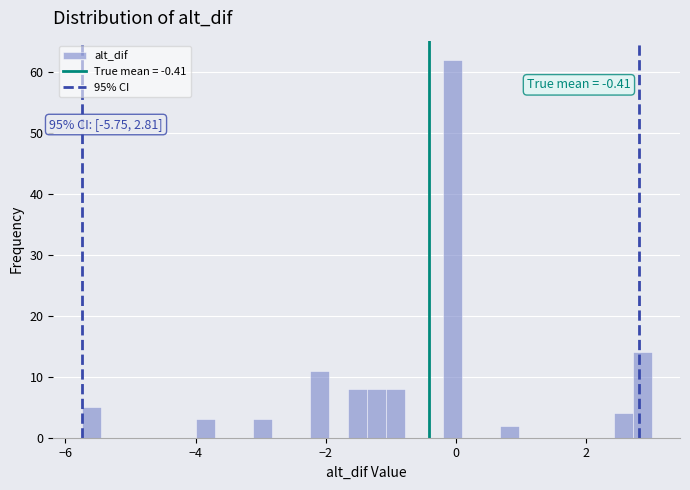

Around what value on the x-axis is the tallest bar? Give the approximate position of its centre, as read against the axis.

0.0